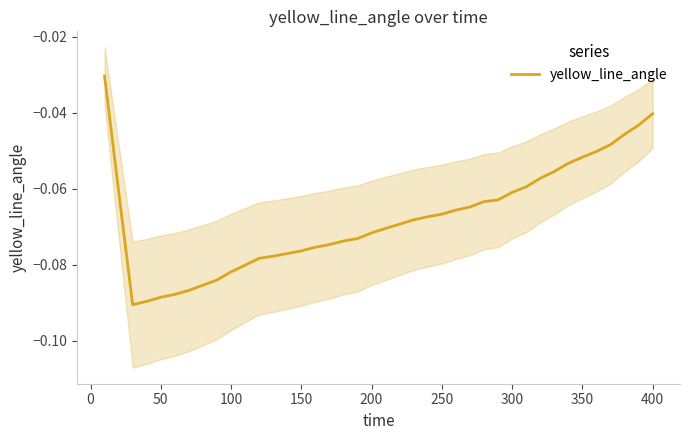

What is the value of the 3rd point from the left?

-0.1